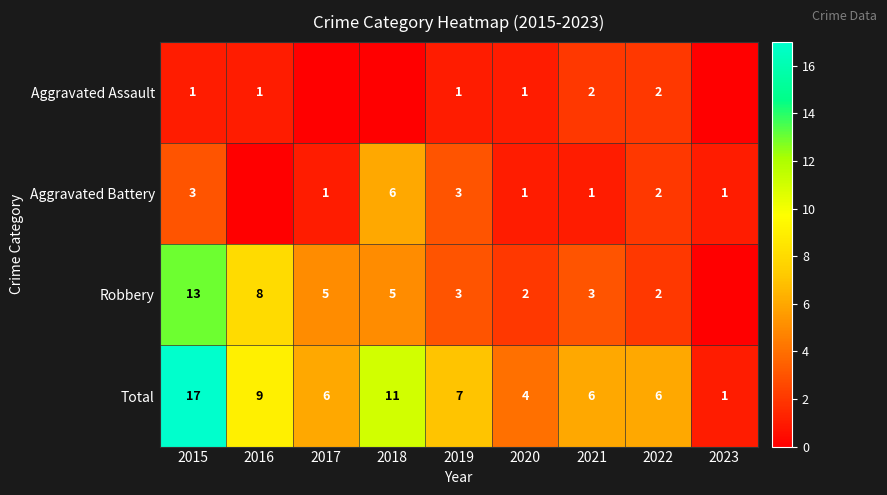

True or false: Aggravated Battery has a value of 10 at 2018.

False